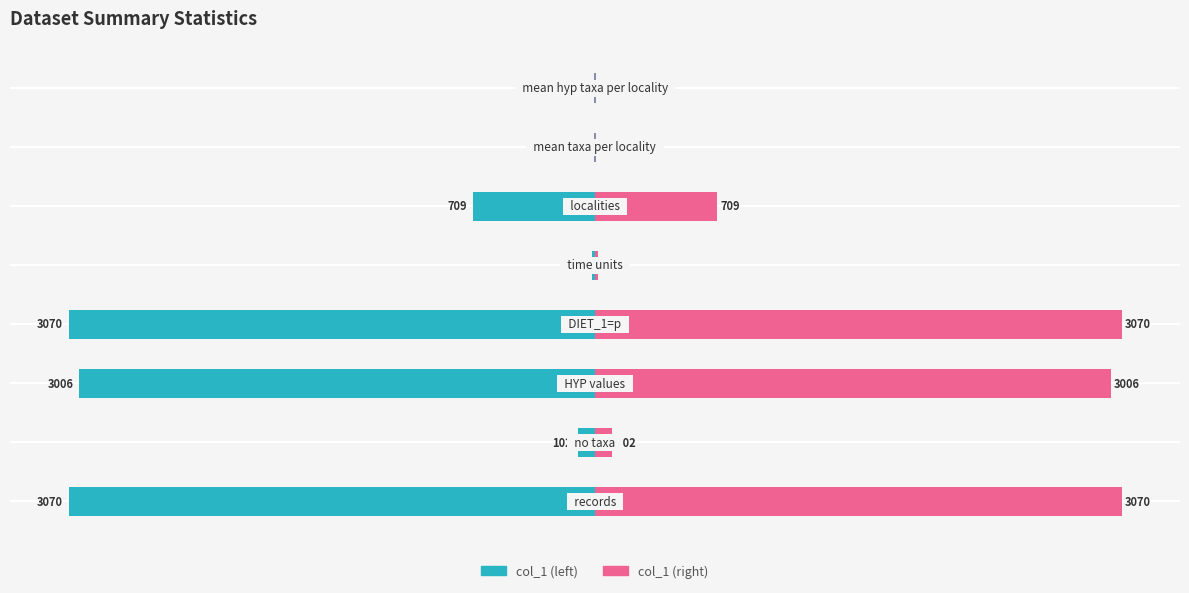

Rank the series by their average value, from highest to lowest.

col_1 (mirror), col_1